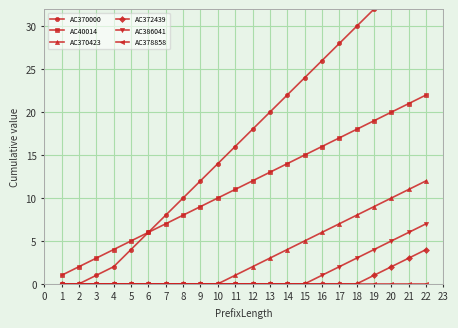

What is the difference between the maximum and minimum values in the AC370000 series?

38